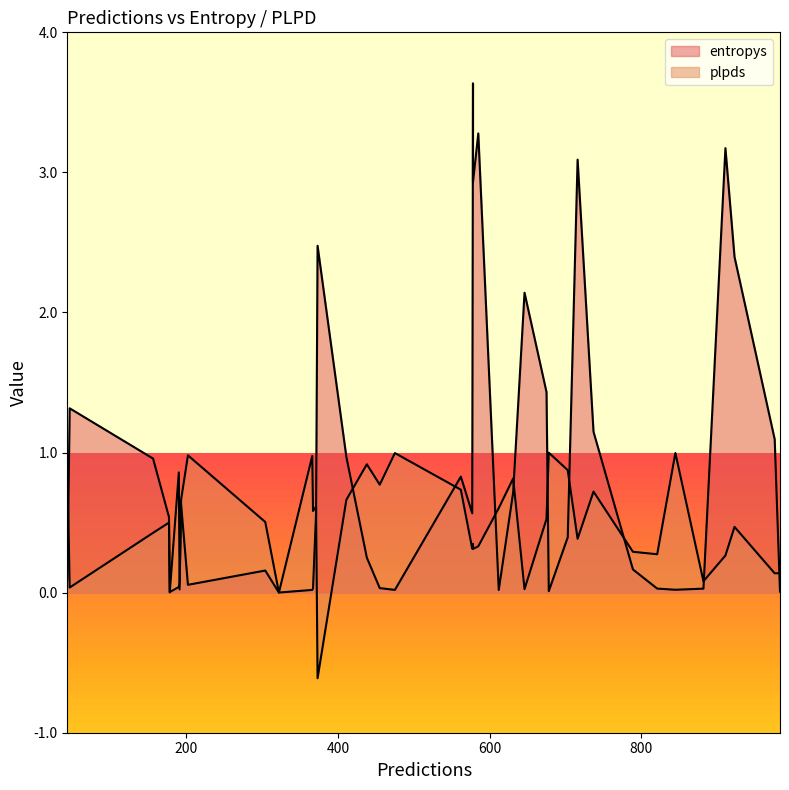

At 562, list the series in order from smallest to largest.

plpds, entropys